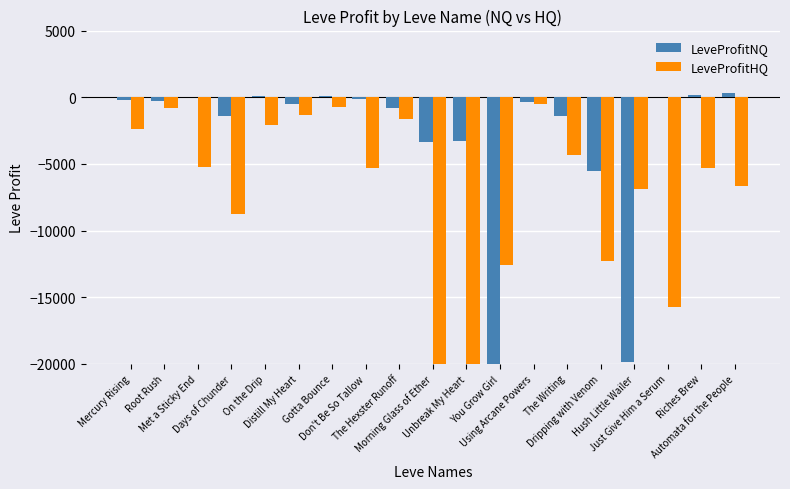

Is the value of LeveProfitNQ at Unbreak My Heart greater than the value of LeveProfitHQ at Days of Chunder?

Yes